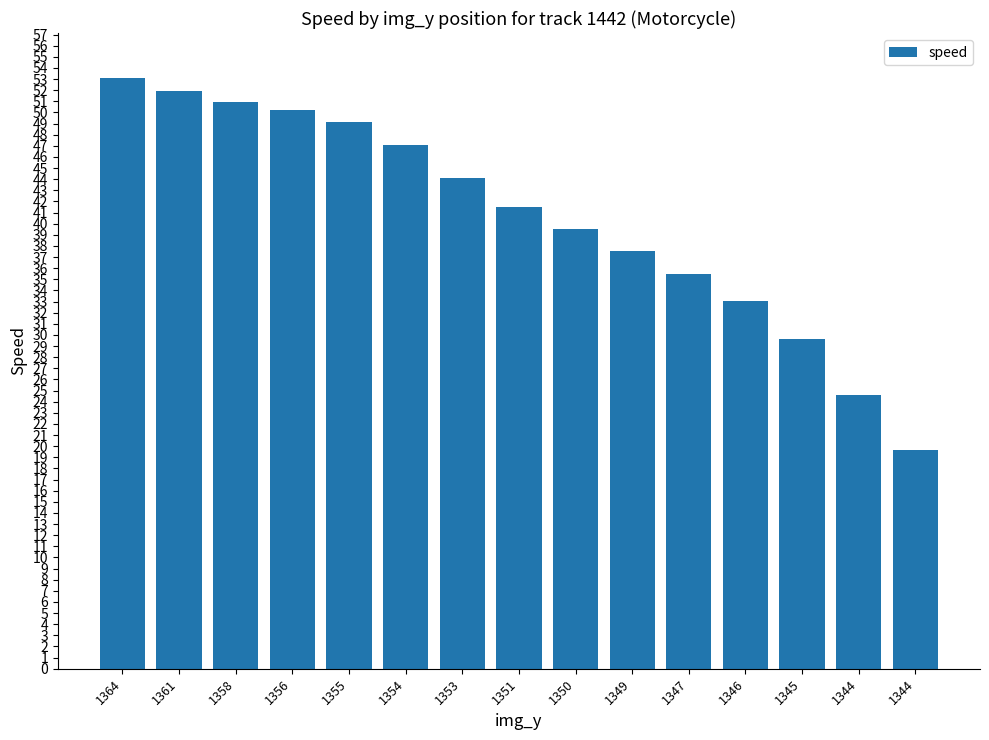

What is the change in value from 1349 to 1344?

-12.9